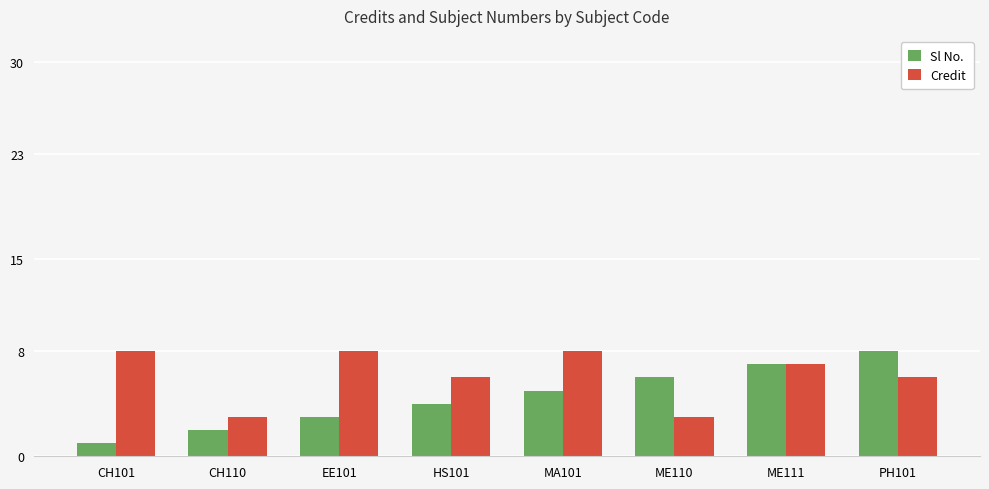

The Sl No. series shows 6 at ME110. True or false?

True